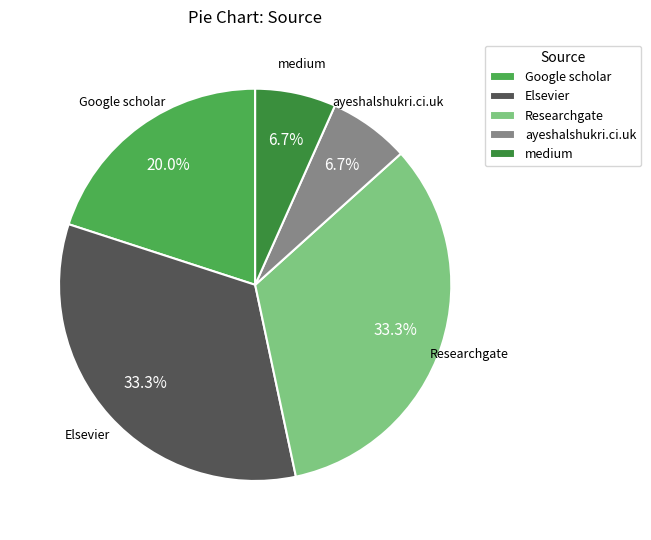

The medium slice represents 16% of the pie. True or false?

False